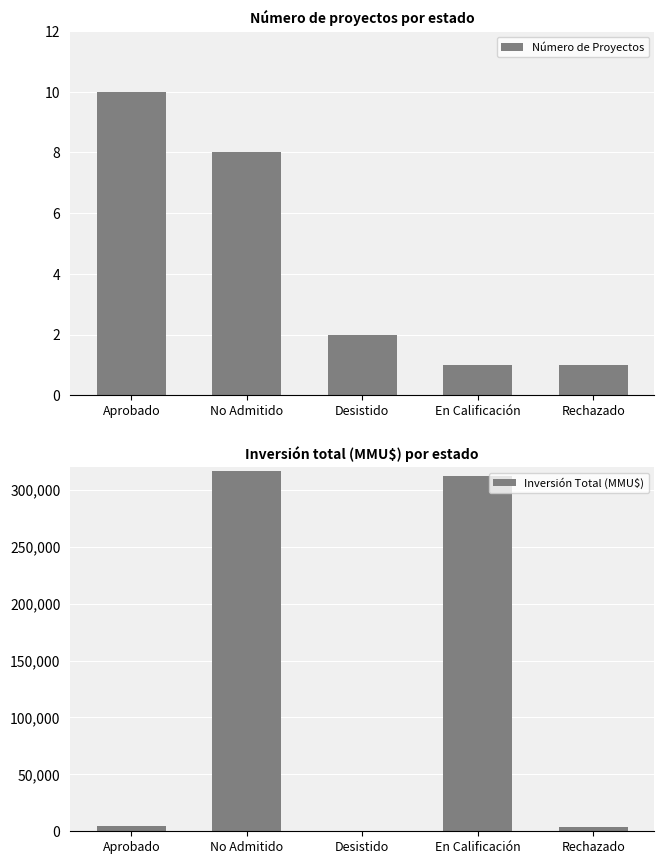

Reading left to right, what are all the values shown in this chart?

Número de Proyectos: Aprobado=10	No Admitido=8	Desistido=2	En Calificación=1	Rechazado=1
Inversión Total (MMU$): Aprobado=4876	No Admitido=316866	Desistido=450	En Calificación=312000	Rechazado=4000